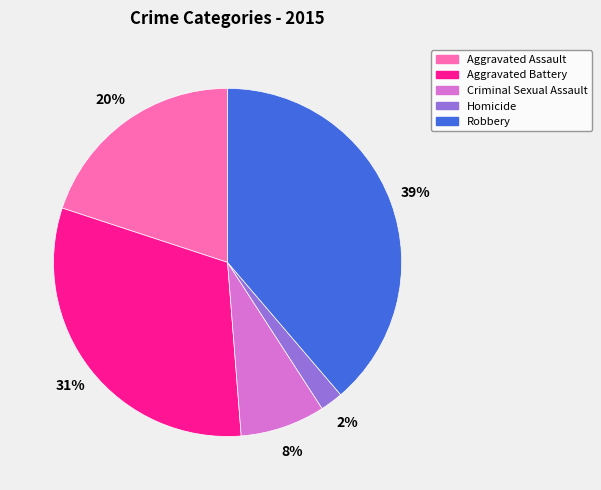

Is it true that Aggravated Battery is 37% of the pie?

False